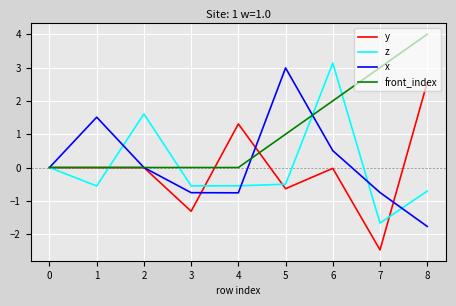

What is the spread (max minus min) of values at 8?

5.8